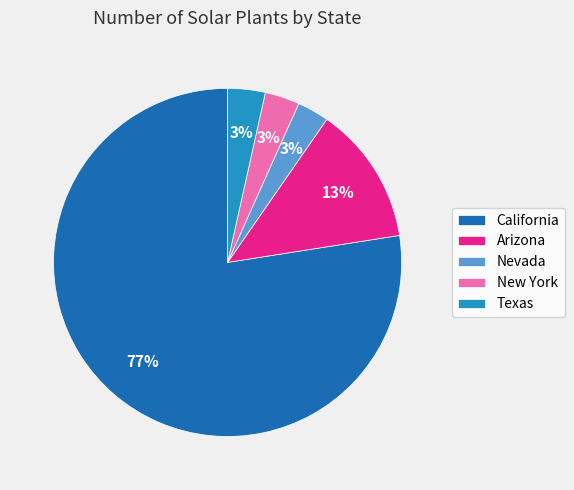

Between California and Arizona, which is larger?

California